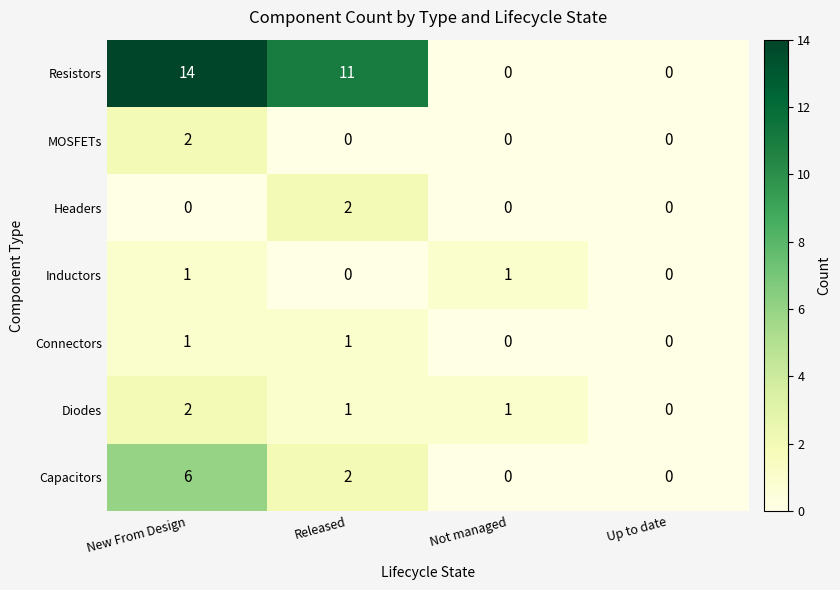

Which series changed the most between Released and Up to date?

Resistors